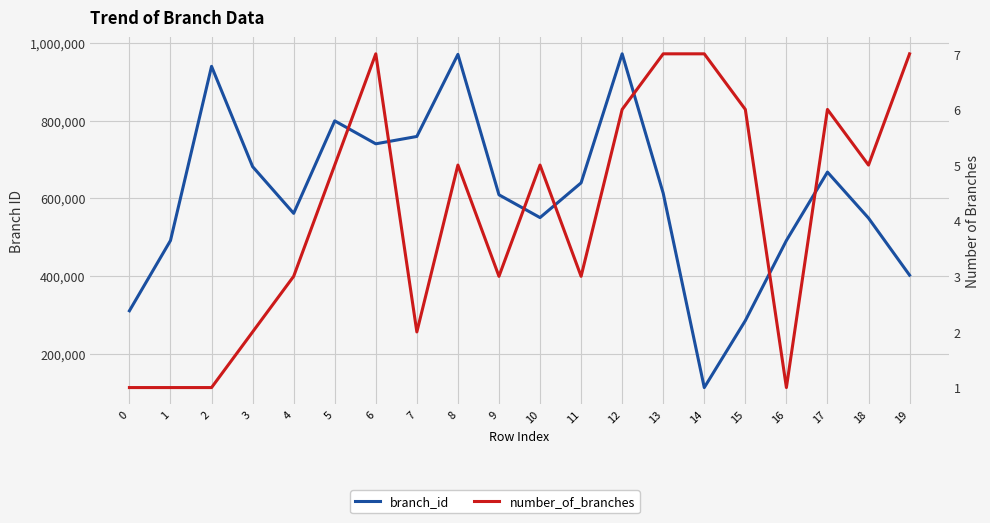

What is the difference between the number_of_branches values at 9 and 15?

3